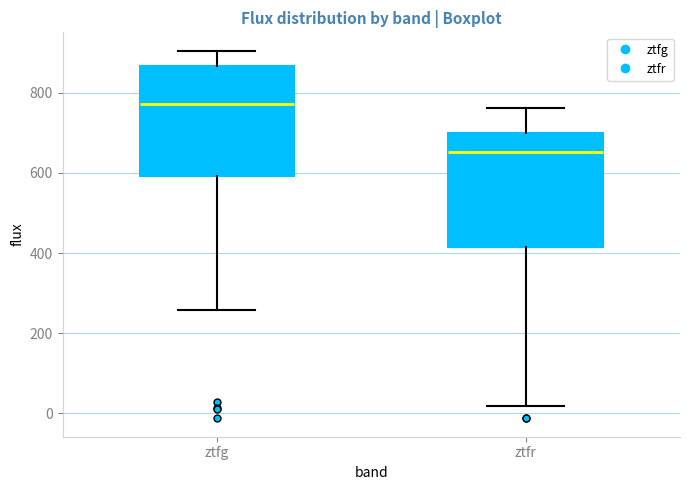

Where is the lower edge of the box for ztfr on the y-axis? The values are not printed on the chart, so give them approximately, as read against the axis.

420